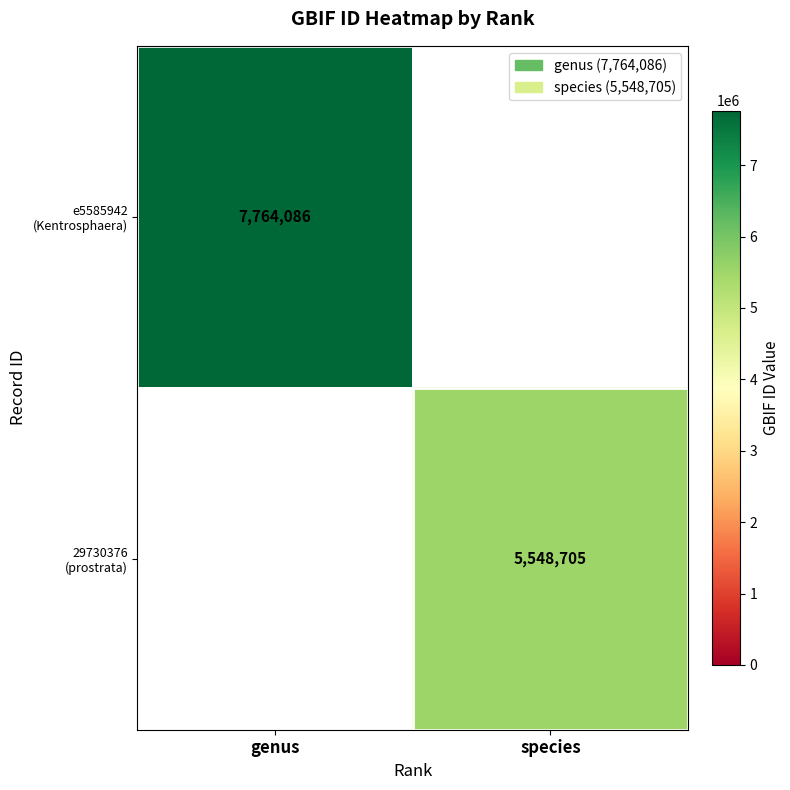

Which label corresponds to the smallest value in the chart?

species